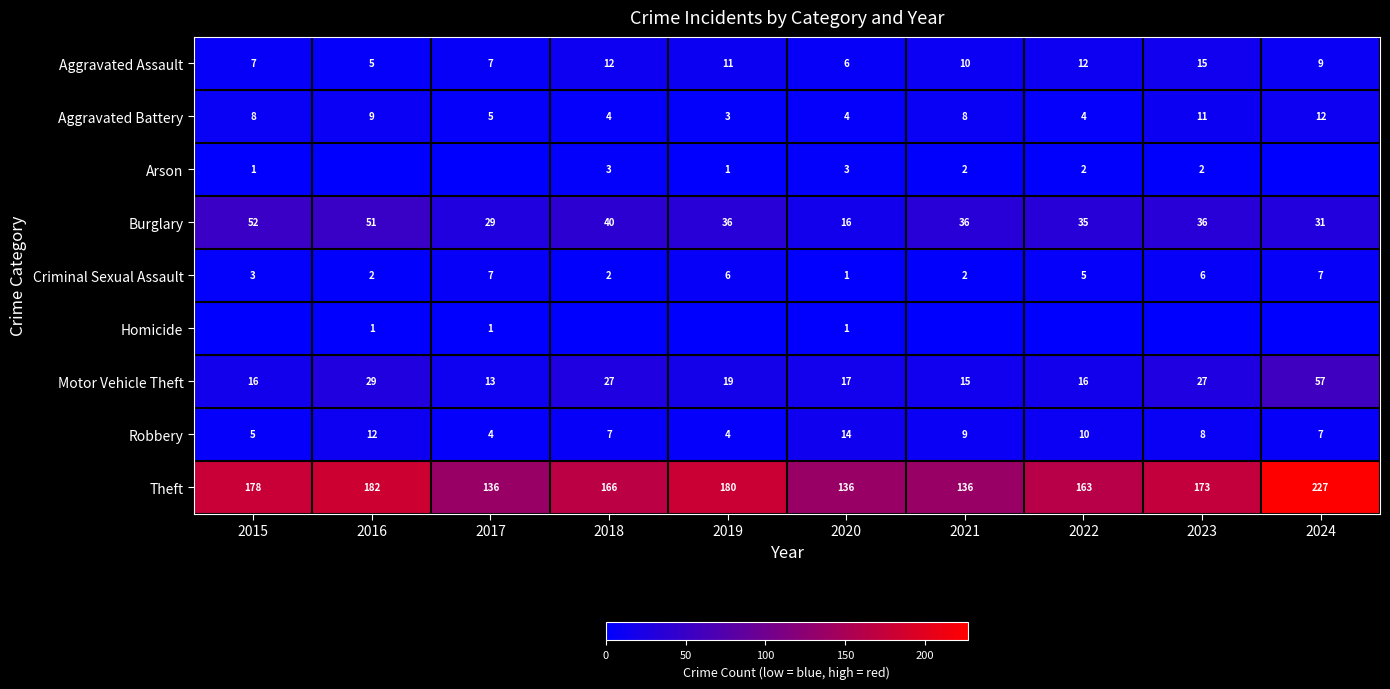

Between 2016 and 2017, which is larger?

2017